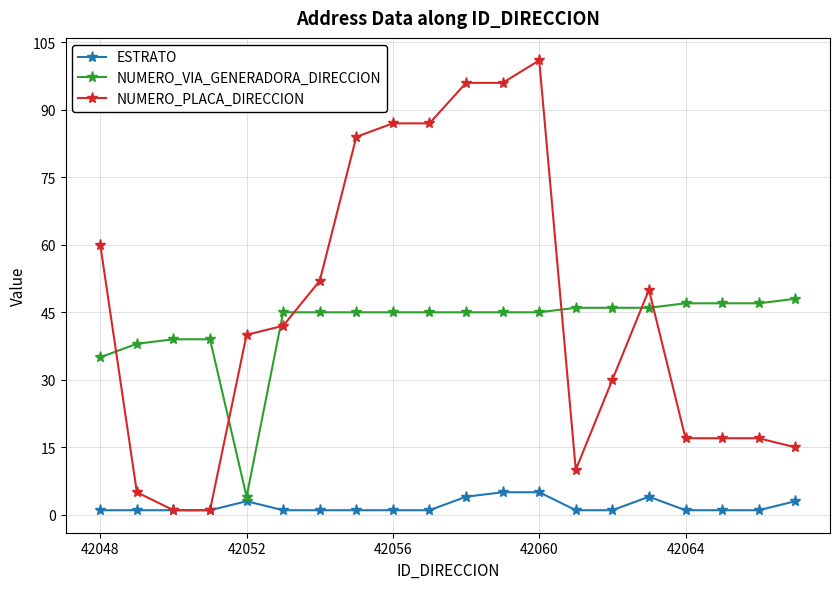

Reading right to left, extract all data points from this chart.

ESTRATO: 3	1	1	1	4	1	1	5	5	4	1	1	1	1	1	3	1	1	1	1
NUMERO_VIA_GENERADORA_DIRECCION: 48	47	47	47	46	46	46	45	45	45	45	45	45	45	45	4	39	39	38	35
NUMERO_PLACA_DIRECCION: 15	17	17	17	50	30	10	101	96	96	87	87	84	52	42	40	1	1	5	60